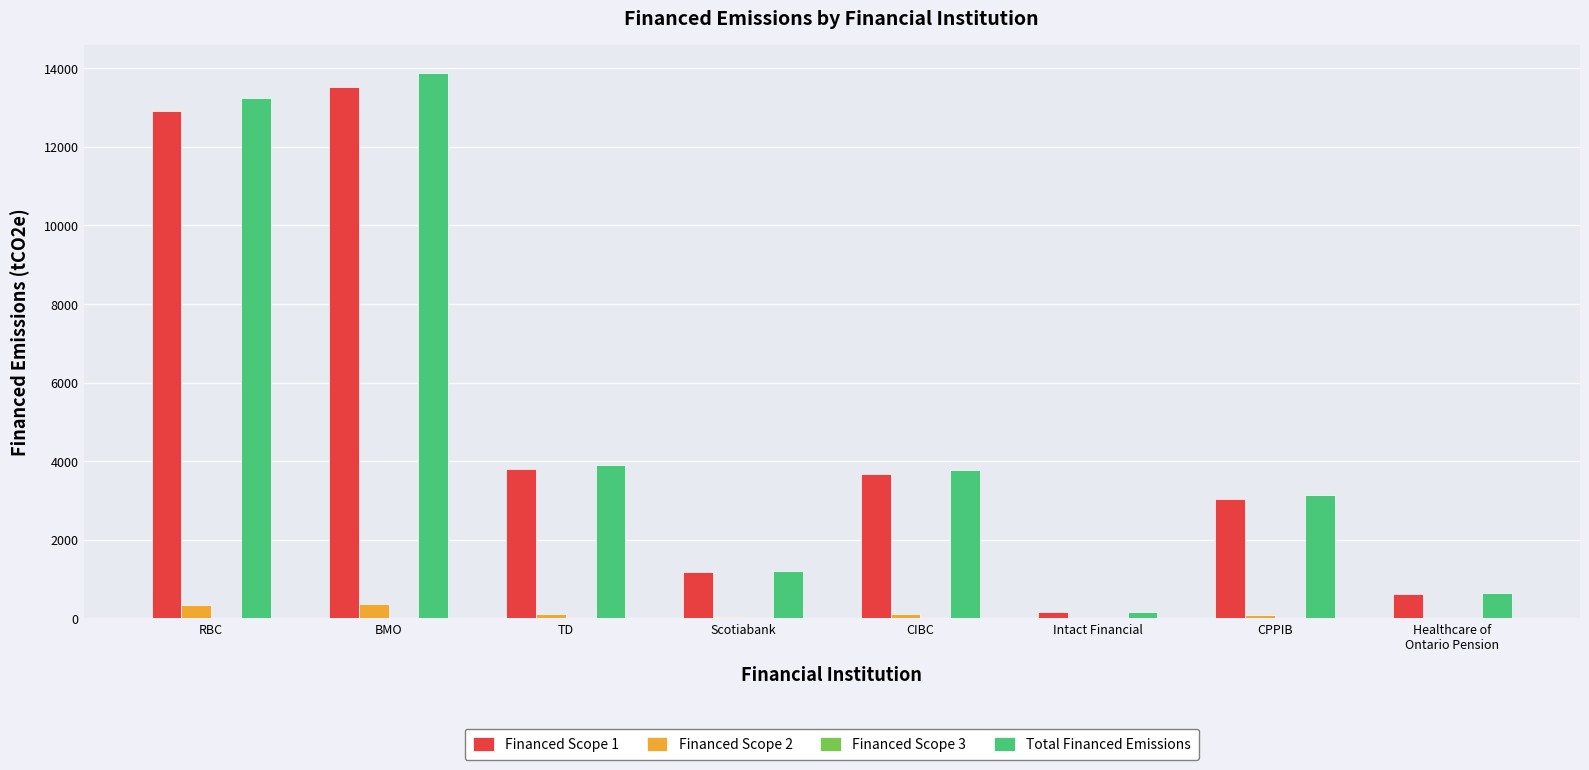

At which category is the sum across all series the highest?

BMO